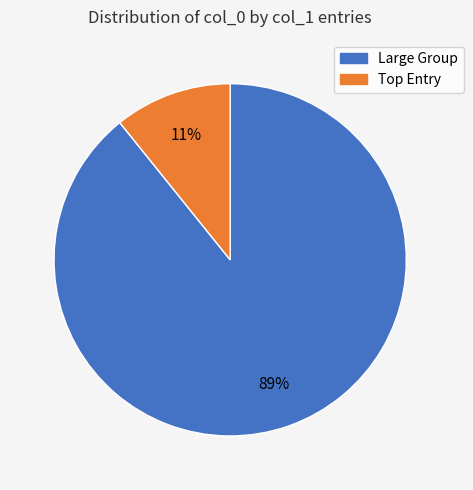

To the nearest percent, what is the difference between the largest and smallest slice percentages?

78%